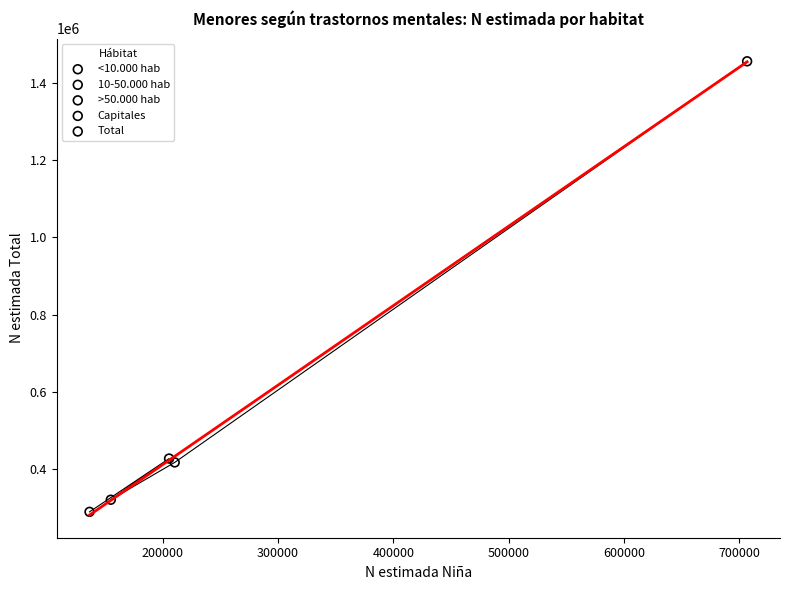

What are all the series names shown in the legend?

<10.000 hab, 10-50.000 hab, >50.000 hab, Capitales, Total